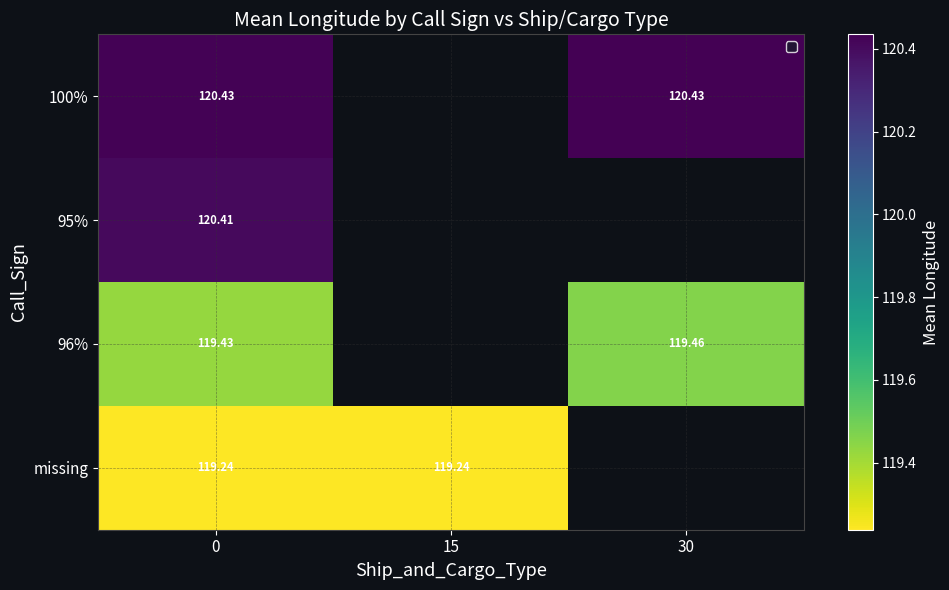

At how many categories does at least one series exceed 119?

3